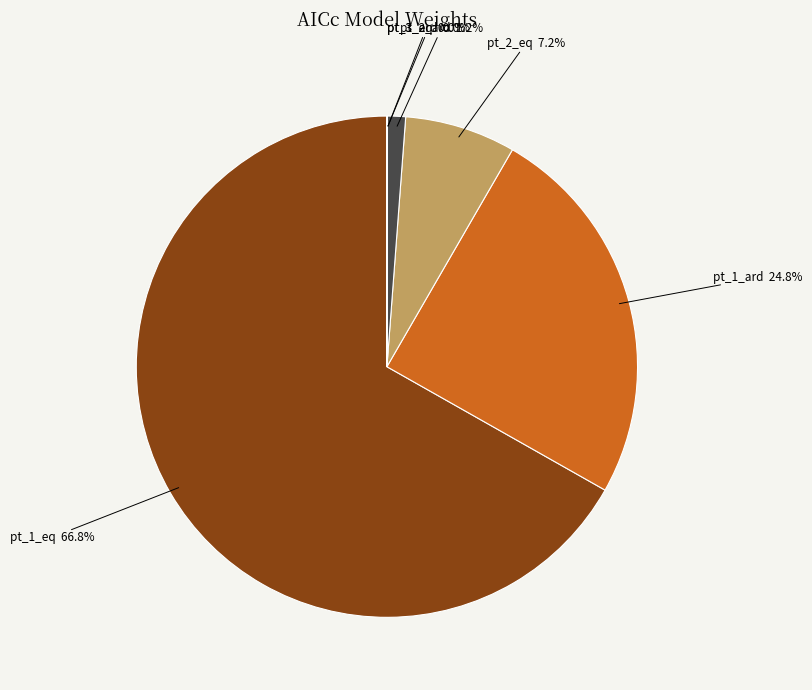

Which slice is the largest?

pt_1_eq